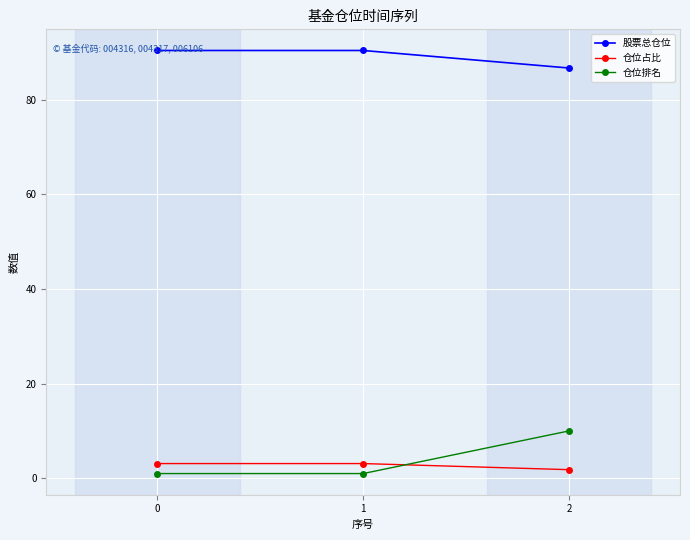

The 股票总仓位 series shows 86.7 at 2. True or false?

True